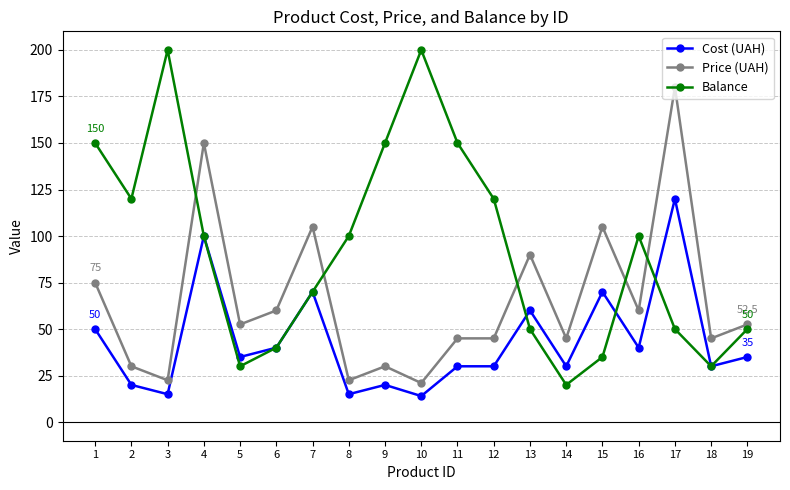

What is the lowest value of the Price (UAH) series?

21.0